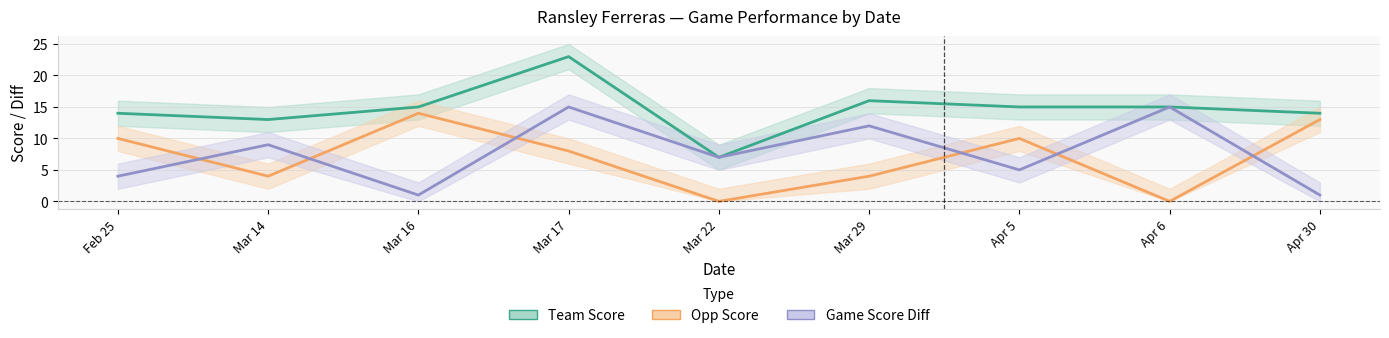

What is the difference between the second highest and minimum values in the Team Score series?

9